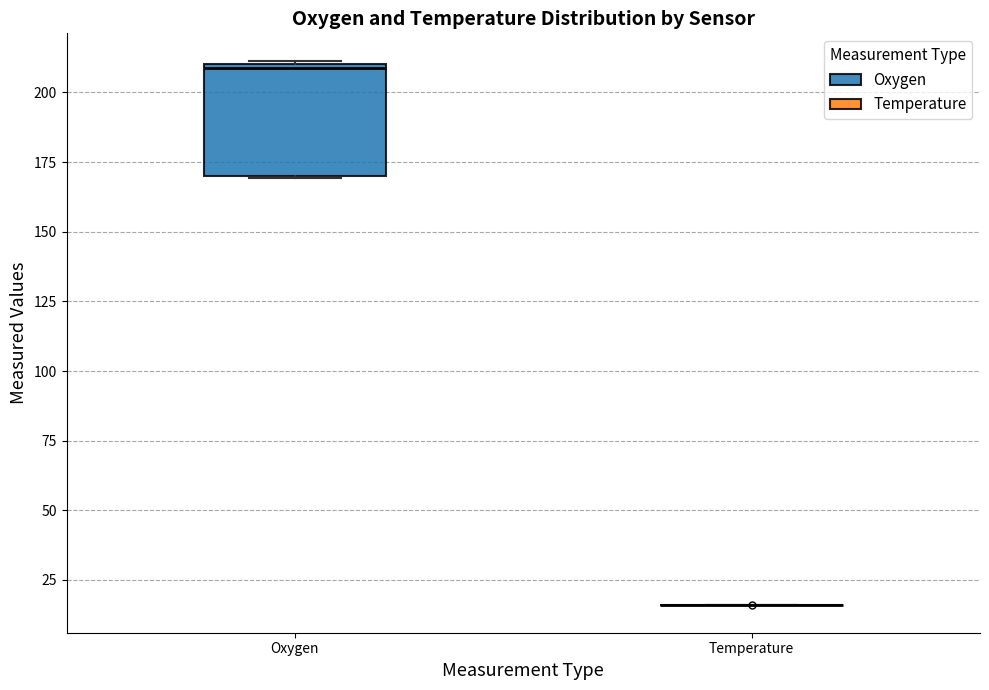

Which box is the tallest, from its lower edge to its upper edge?

Oxygen